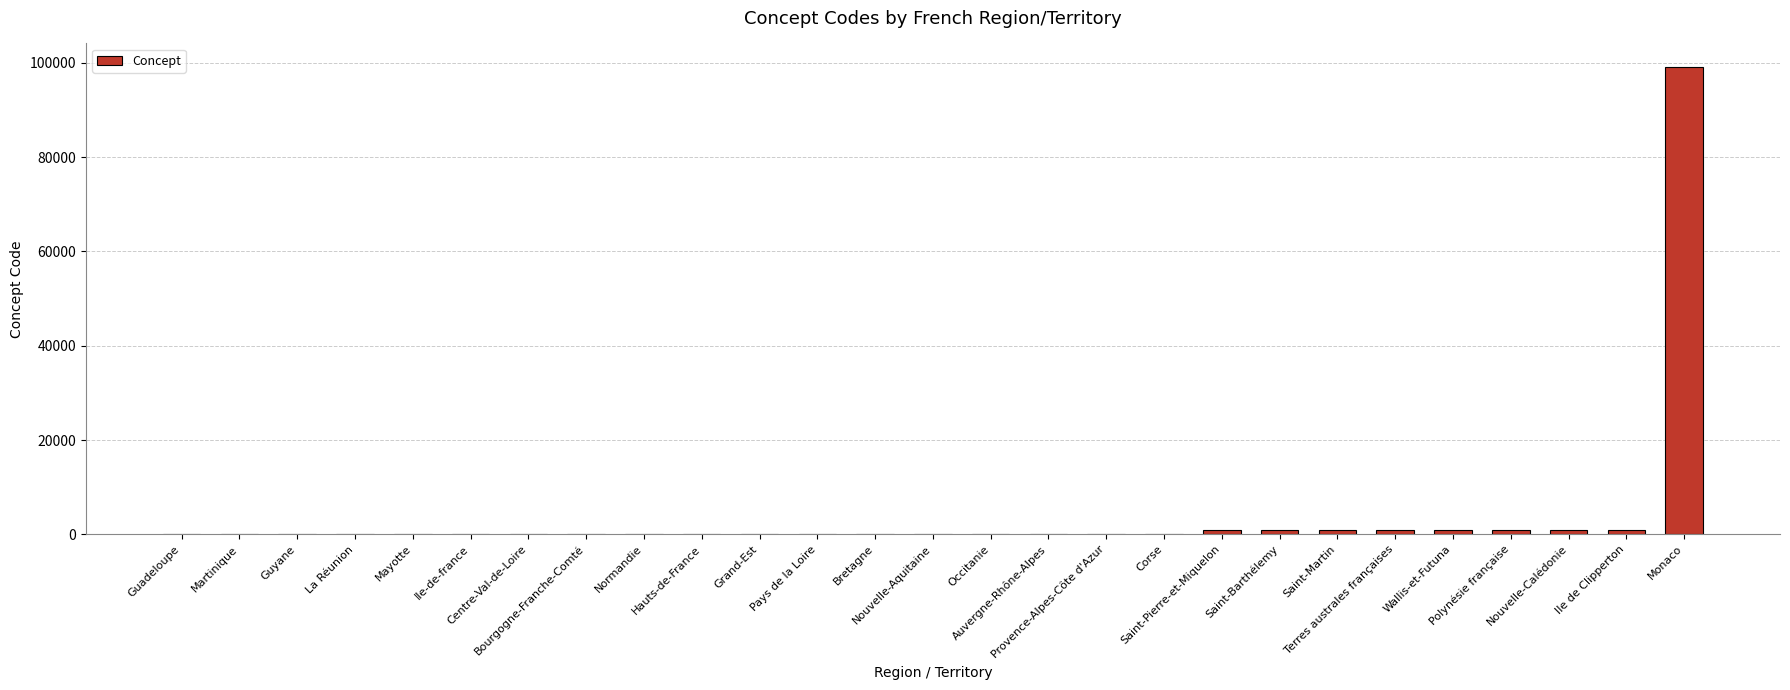

What is the greatest value displayed?

99138